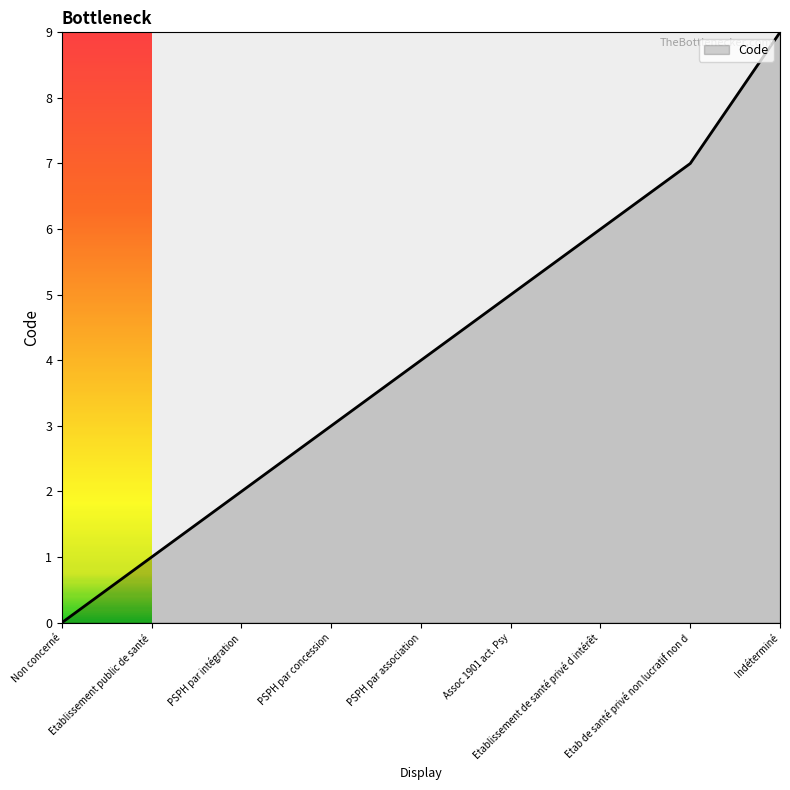

What is the maximum value shown in the chart?

9